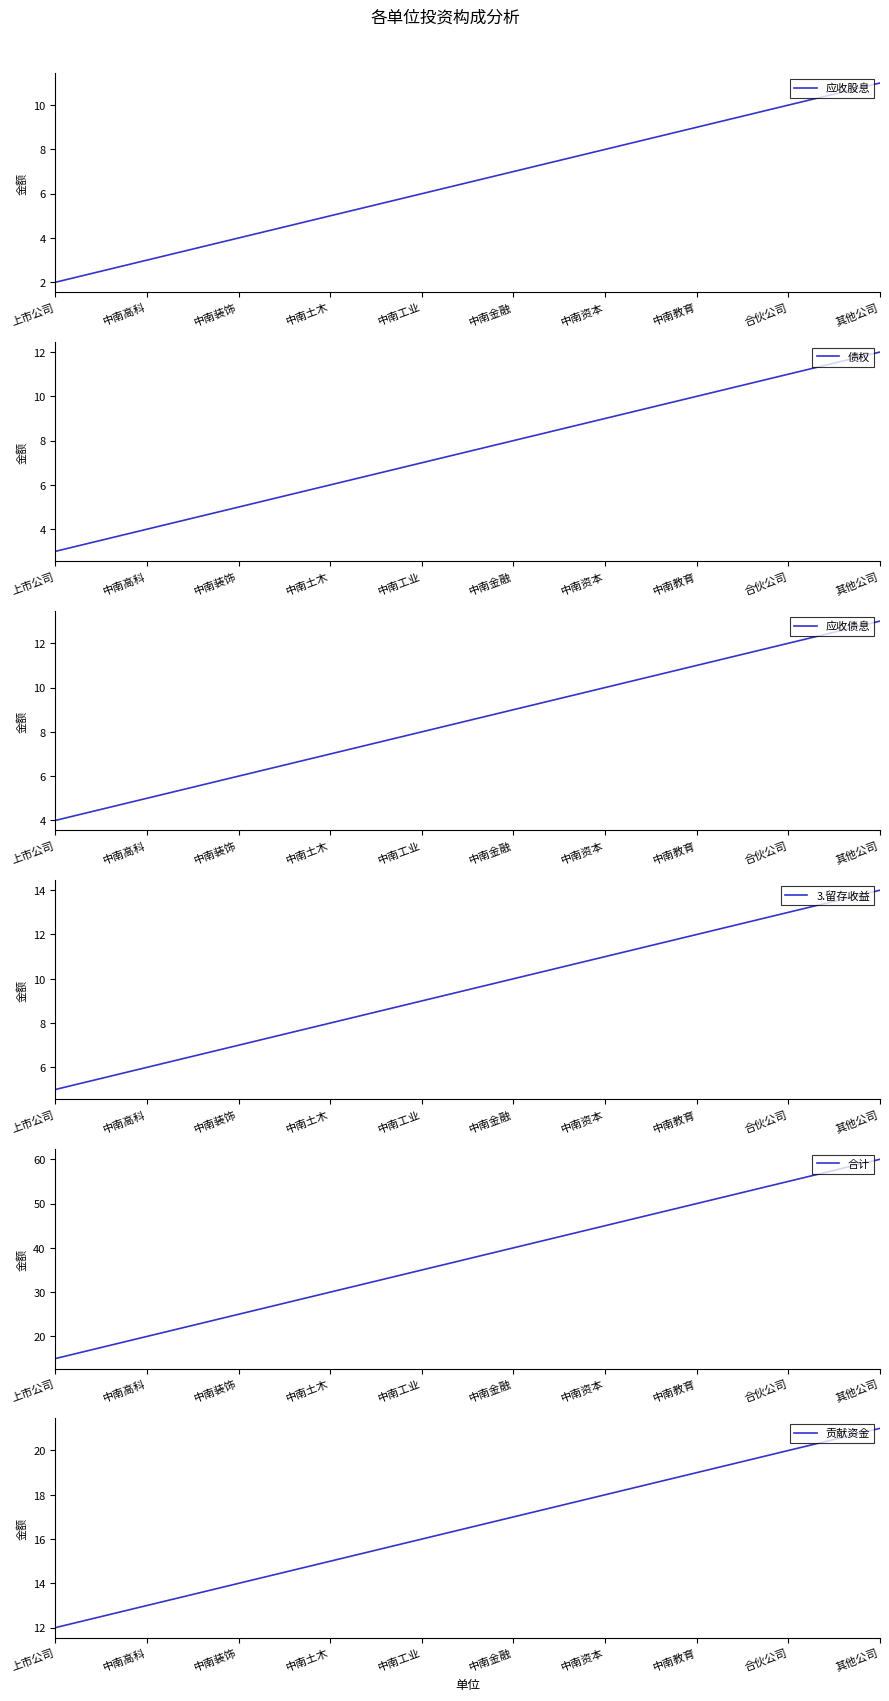

At which label does 应收债息 first exceed 9?

中南资本